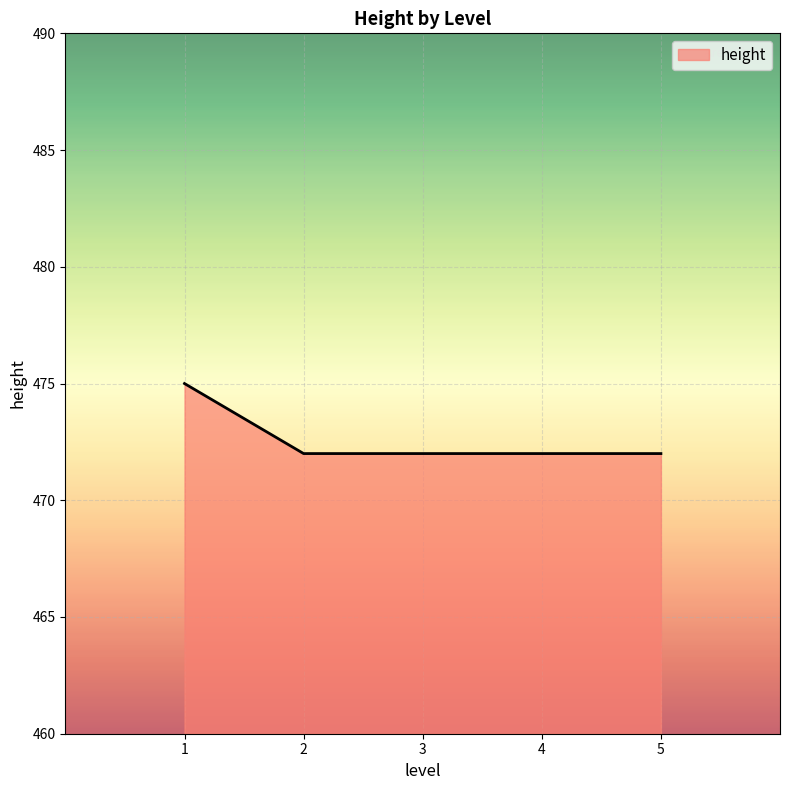

True or false: the data shows 472 at 4.

True